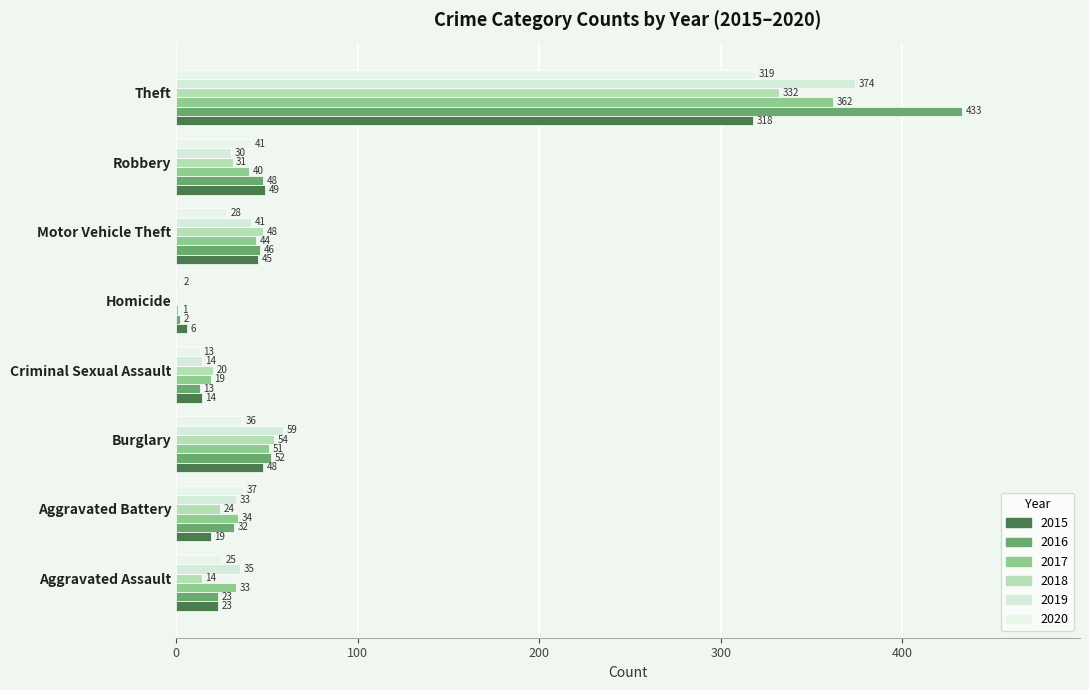

What is the sum of the 2020 values at Burglary and Homicide?

38